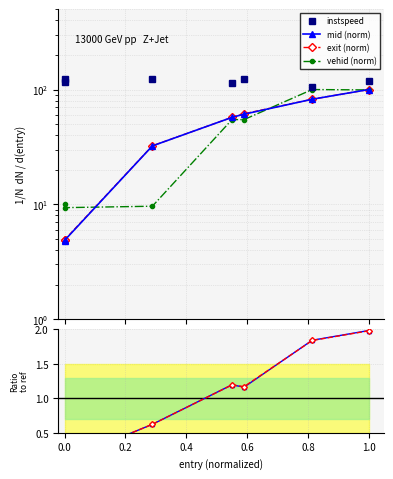

Where do mid ratio and exit ratio first cross each other?

0.0 and 0.2